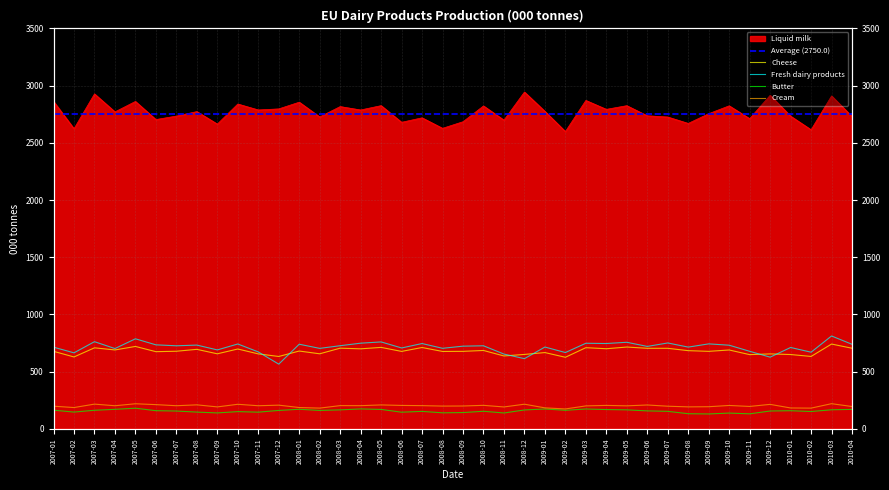

True or false: Cream has a value of 219.3 at 2007-05.

True